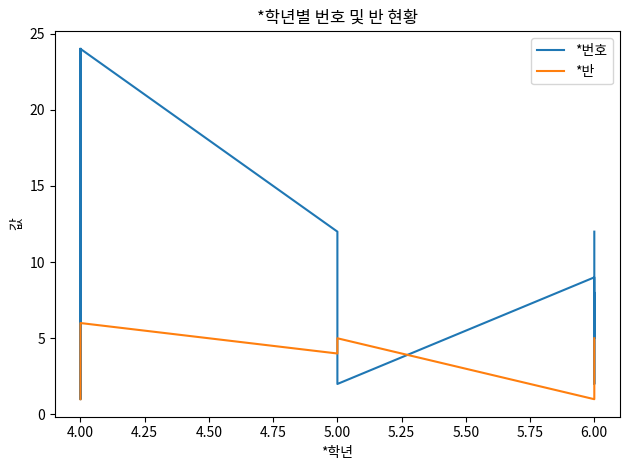

How many lines are shown in the chart?

2